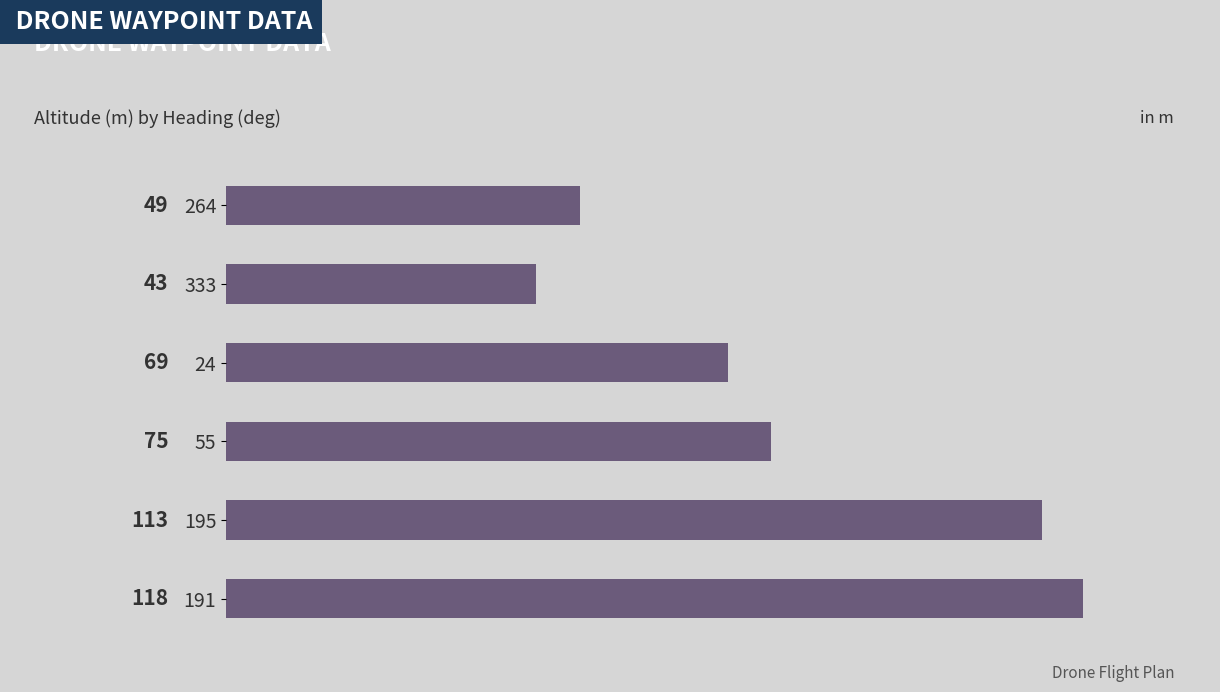

What is the difference between the second highest and second lowest values?

63.8